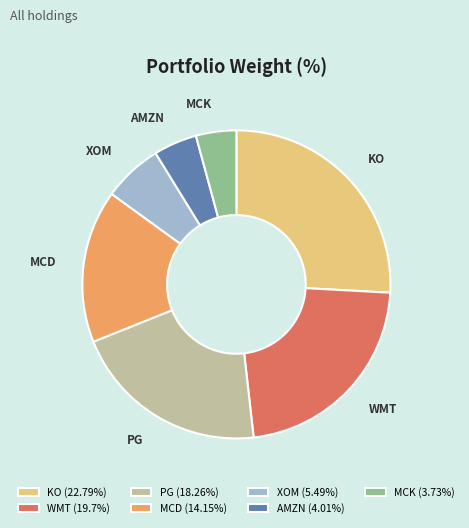

Does any single category account for the majority?

No